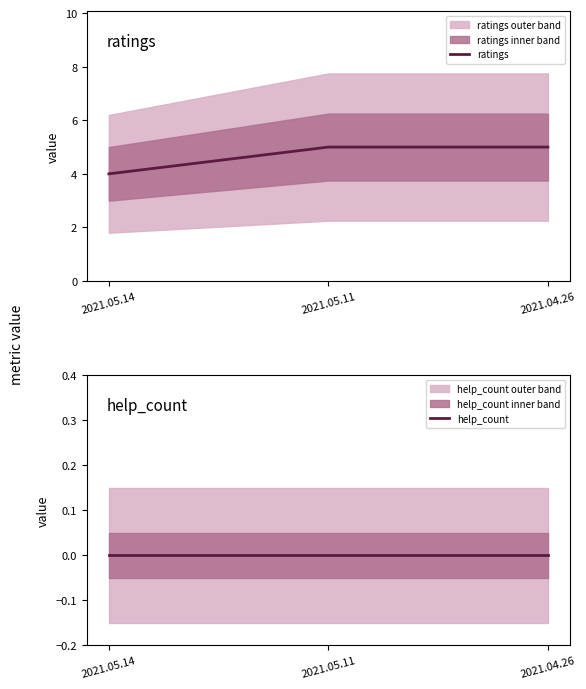

True or false: ratings has a value of 3 at 2021.05.11.

False